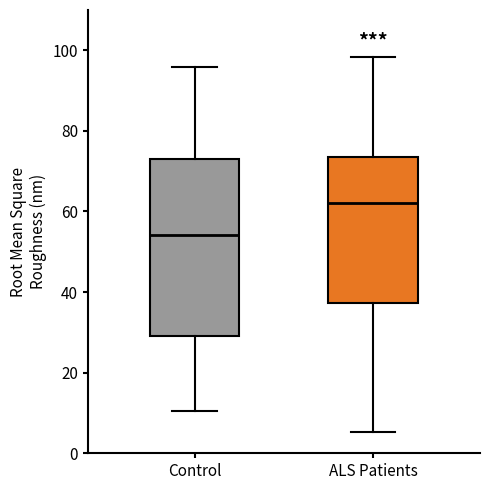

Which box has the lowest median line?

Control